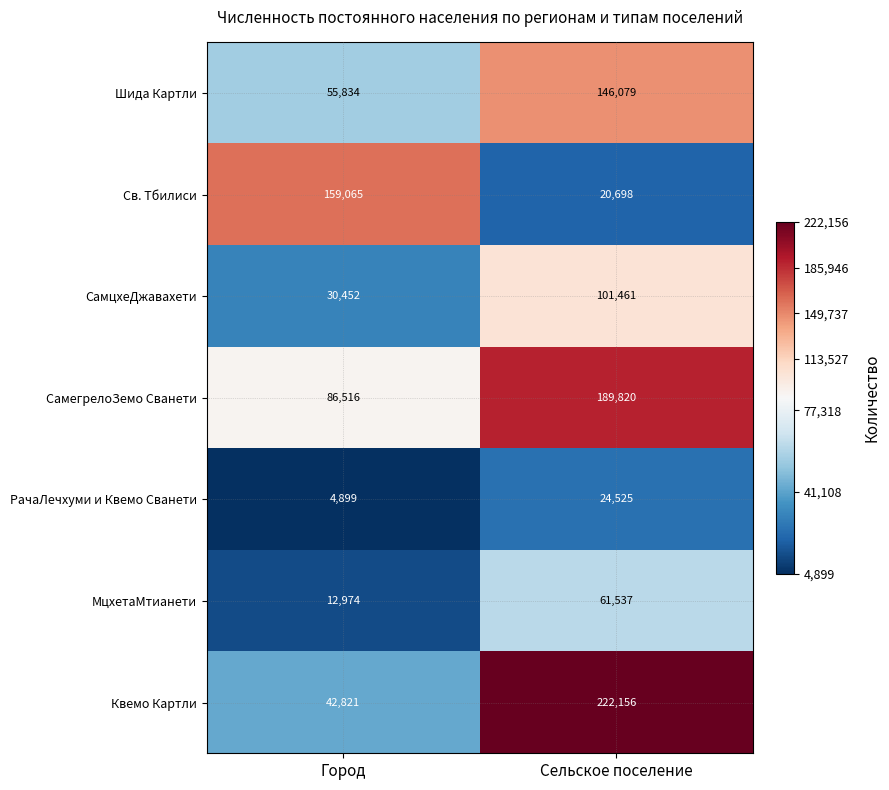

What is the smallest value displayed?

4899